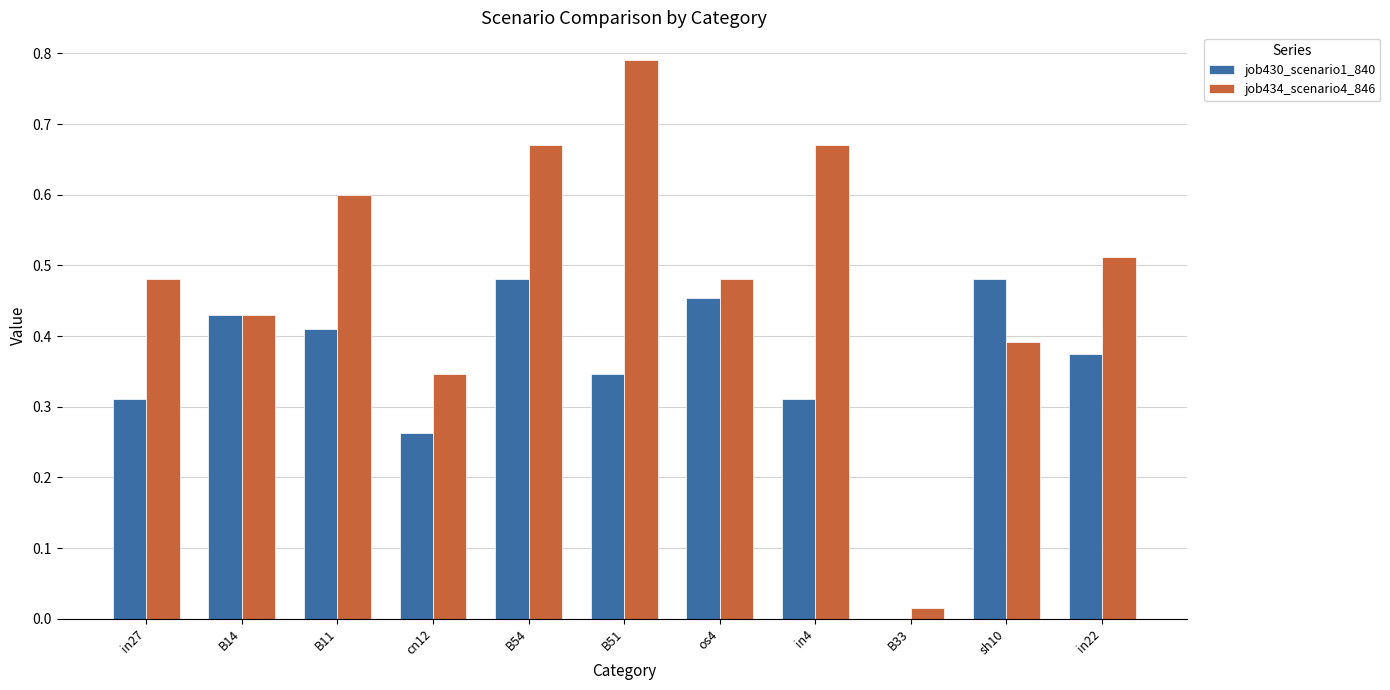

Which series has the largest range (max minus min)?

job434_scenario4_846